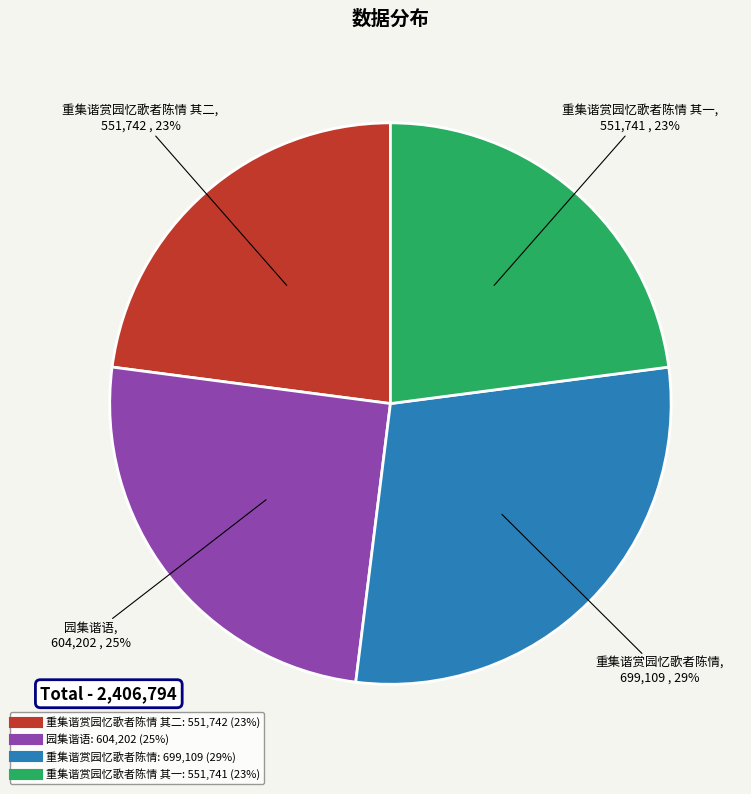

To the nearest percent, what is the average slice percentage?

25%